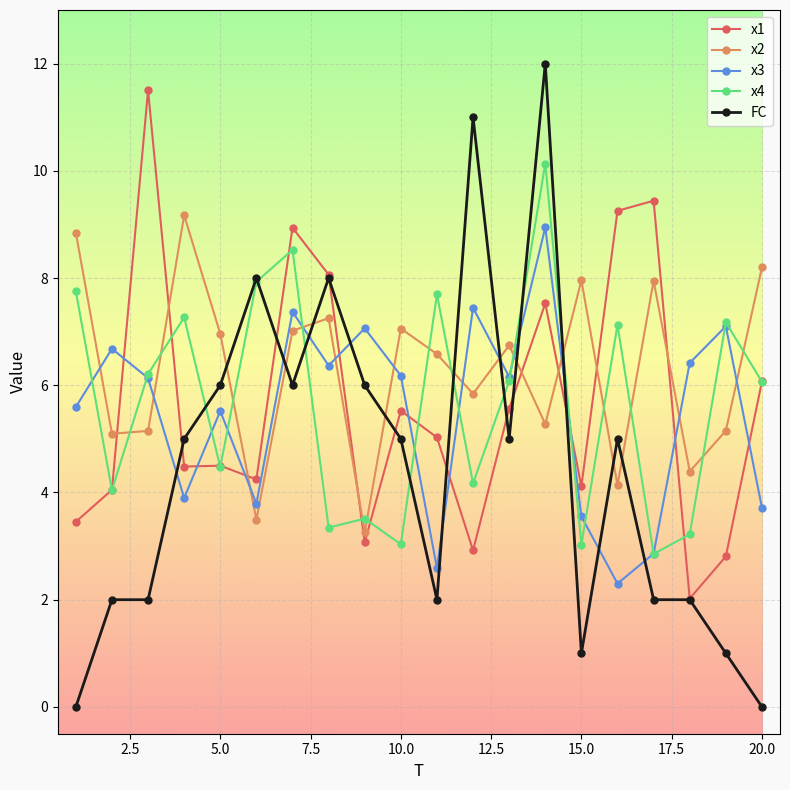

What is the highest value of the x4 series?

10.1